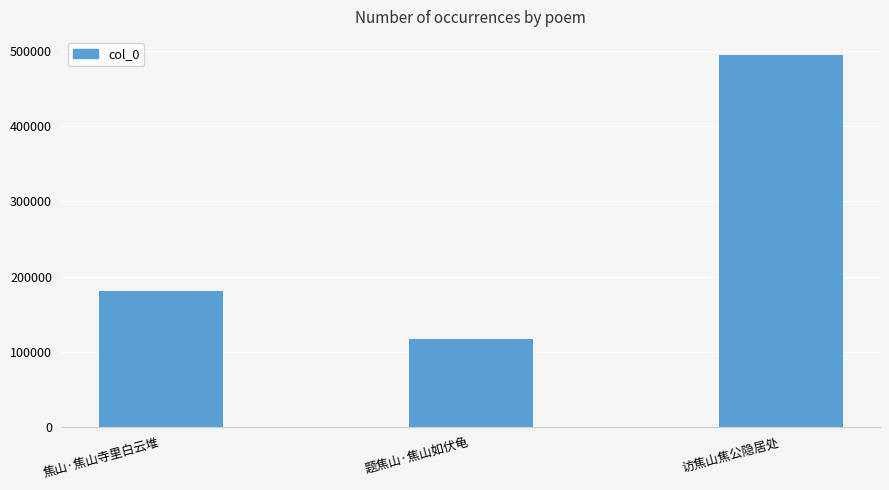

Rank the categories by value from highest to lowest.

访焦山焦公隐居处, 焦山·焦山寺里白云堆, 题焦山·焦山如伏龟